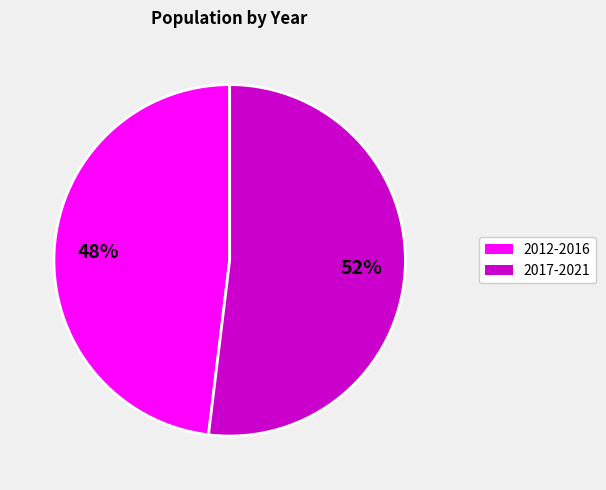

Which slice is the smallest?

2012-2016